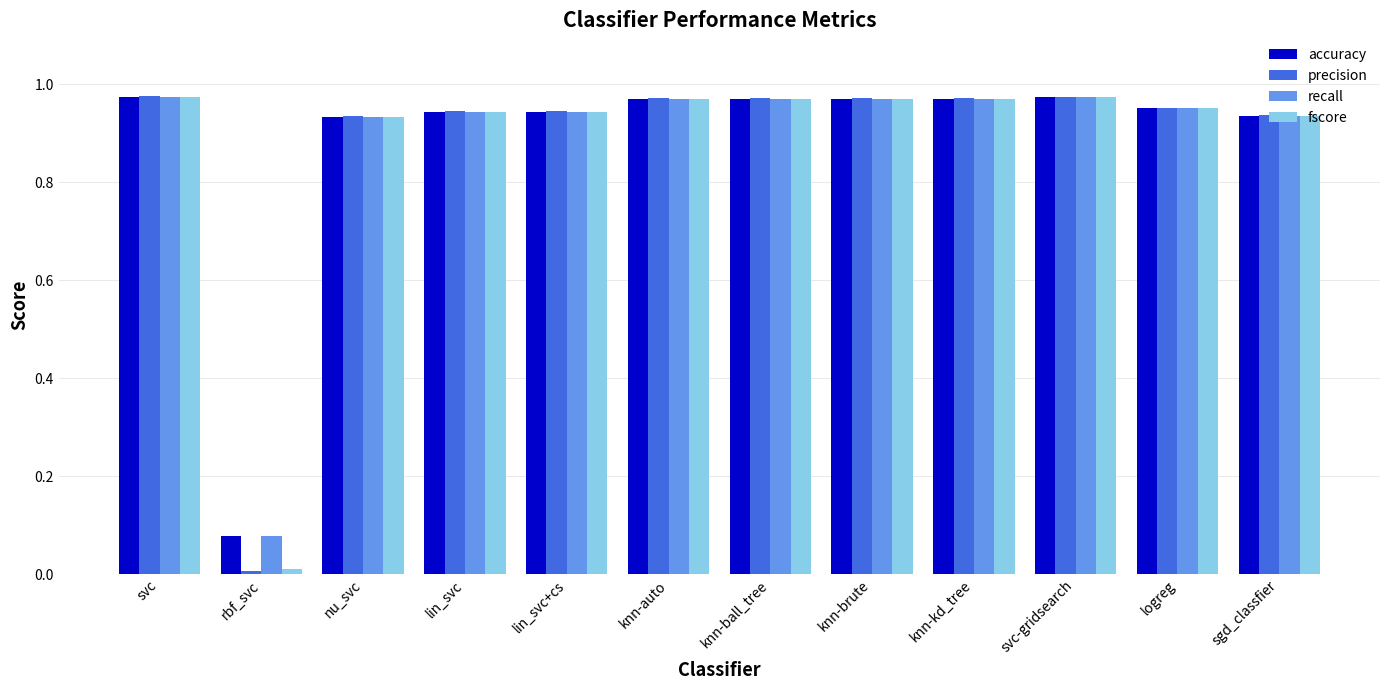

What is the label of the 10th bar from the right?

nu_svc